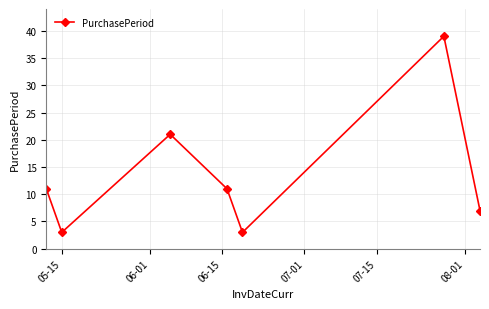

Reading right to left, list all the values displayed in this chart.

7	39	3	11	21	3	11